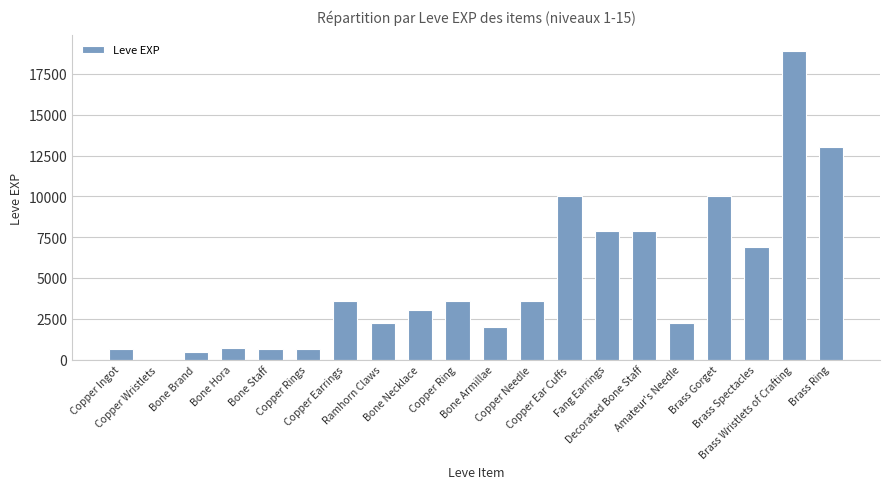

Approximately how many times larger is the value at Copper Ear Cuffs compared to Brass Wristlets of Crafting?

0.5